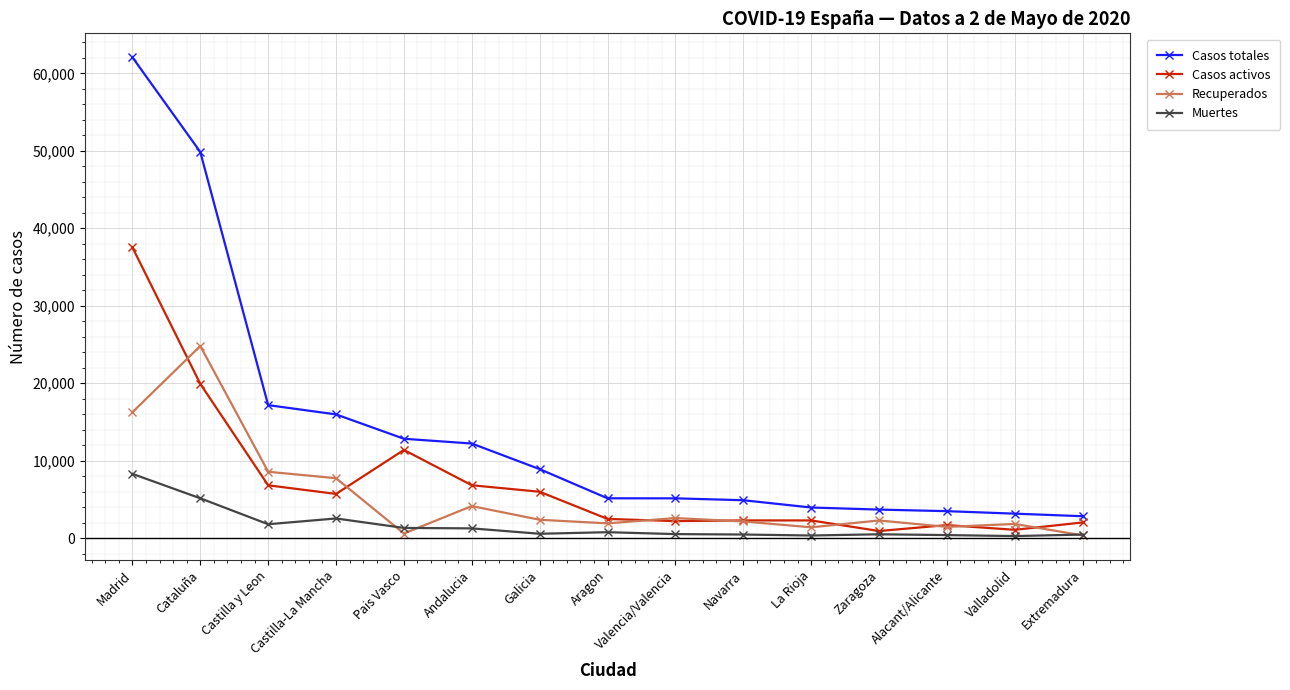

At which label is Casos activos closest to 19221?

Cataluña